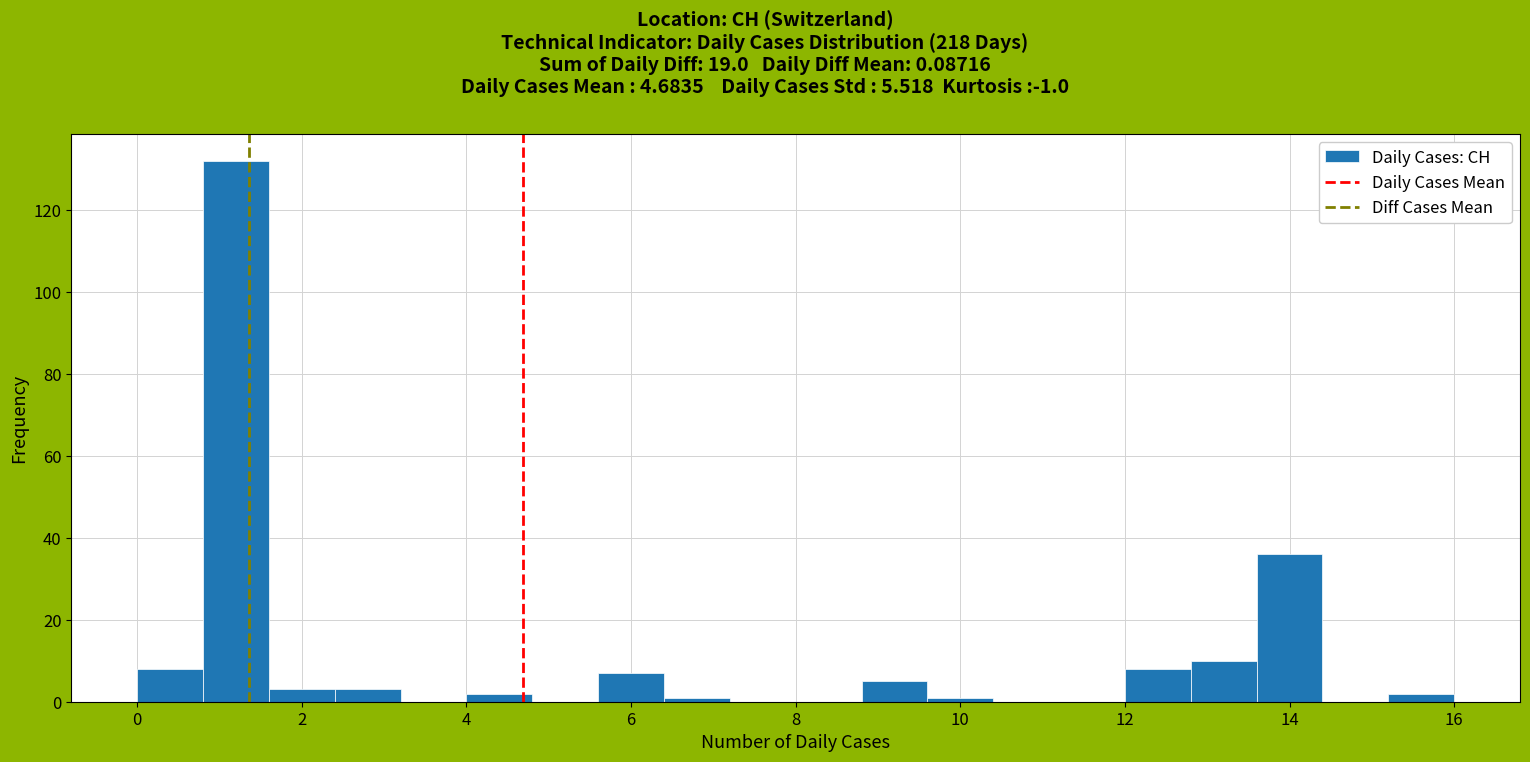

Reading left to right, list every bar in this chart as the range it spans on the x-axis followed by its height. The values are not printed on the chart, so give them approximately, as read against the axis.

0.0 to 0.8: 8
0.8 to 1.6: 132
1.6 to 2.4: 4
2.4 to 3.2: 4
3.2 to 4.0: 0
4.0 to 4.8: 2
4.8 to 5.6: 0
5.6 to 6.4: 8
6.4 to 7.2: under 2
7.2 to 8.0: 0
8.0 to 8.8: 0
8.8 to 9.6: 6
9.6 to 10.4: under 2
10.4 to 11.2: 0
11.2 to 12.0: 0
12.0 to 12.8: 8
12.8 to 13.6: 10
13.6 to 14.4: 36
14.4 to 15.2: 0
15.2 to 16.0: 2